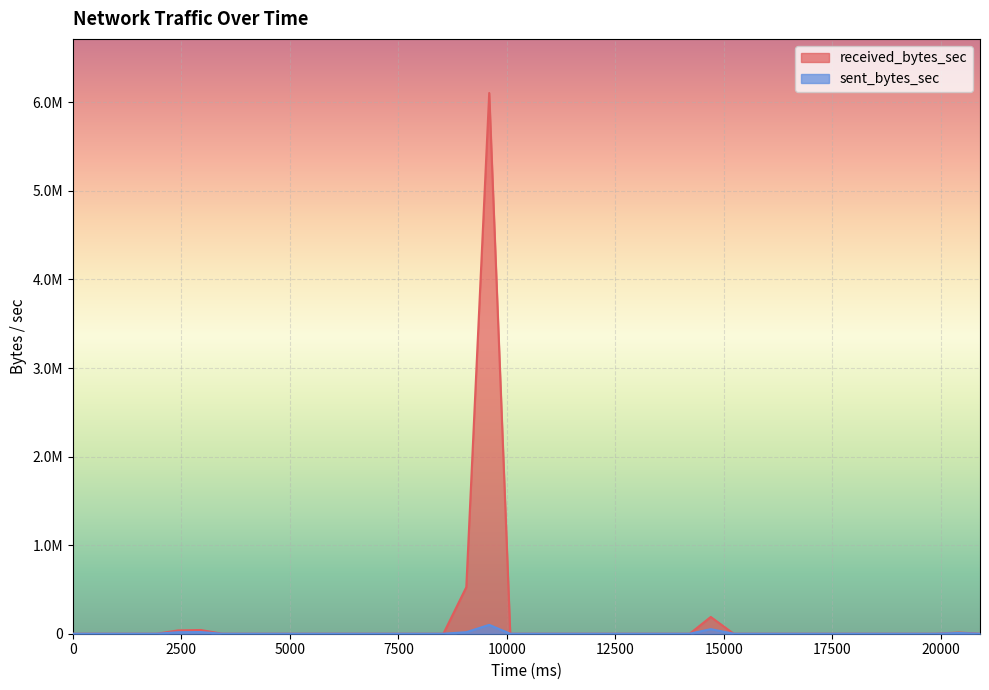

True or false: received_bytes_sec has a value of 2858787 at 11088.

False